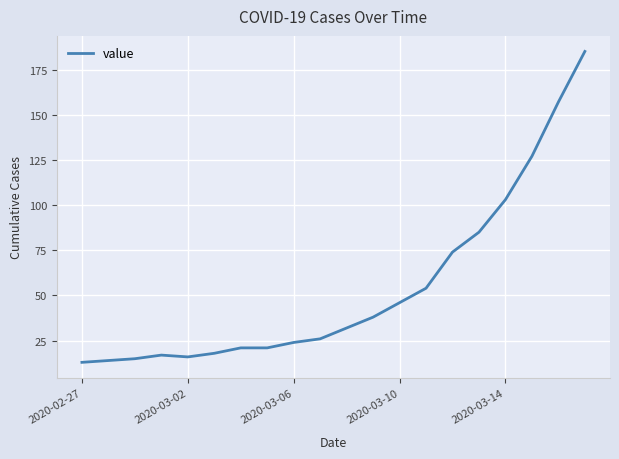

Reading left to right, list all the values displayed in this chart.

13	14	15	17	16	18	21	21	24	26	32	38	46	54	74	85	103	127	157	185